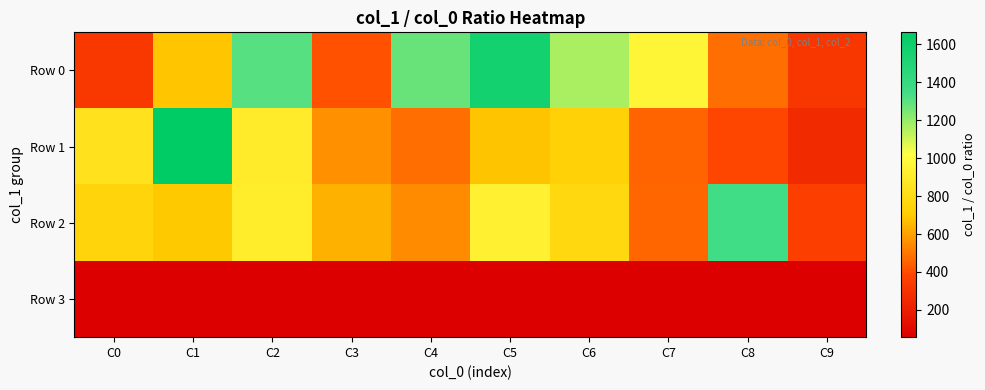

Which has a higher value, C8 or C1?

C1